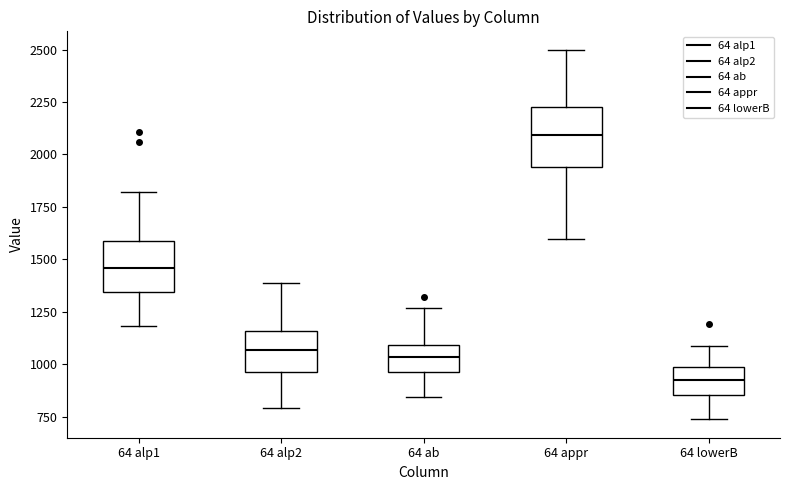

Reading left to right, read every box against the y-axis: the position of its median line, the range the box covers, and the ends of its whiskers. The values are not printed on the chart, so give them approximately, as read against the axis.

64 alp1: median 1450, box 1350 to 1600, whiskers 1200 to 1800
64 alp2: median 1050, box 950 to 1150, whiskers 800 to 1400
64 ab: median 1050, box 950 to 1100, whiskers 850 to 1250
64 appr: median 2100, box 1950 to 2250, whiskers 1600 to 2500
64 lowerB: median 900, box 850 to 1000, whiskers 750 to 1100